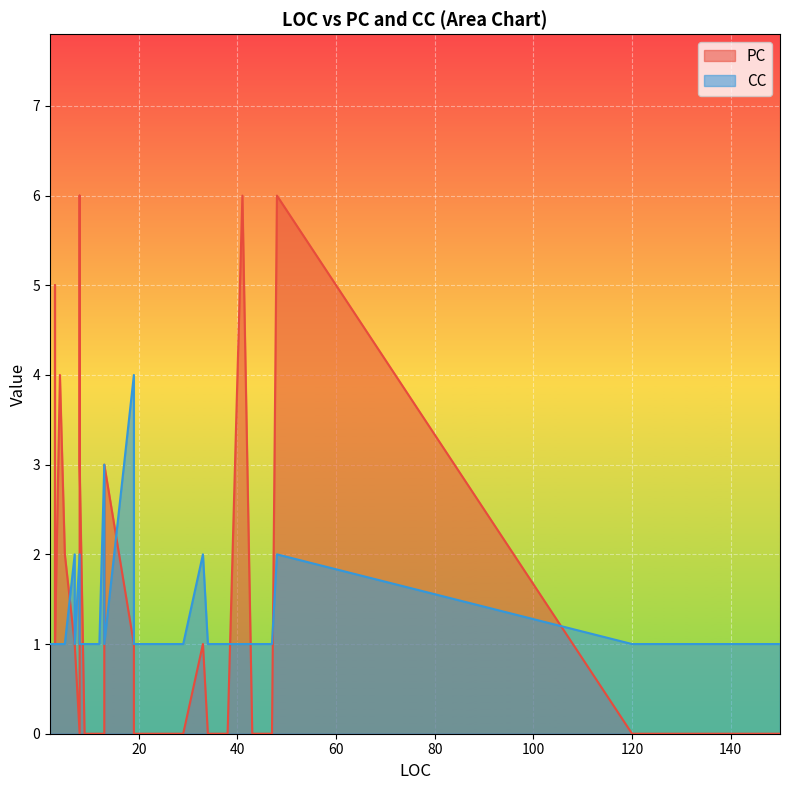

What are all the series names shown in the legend?

PC, CC